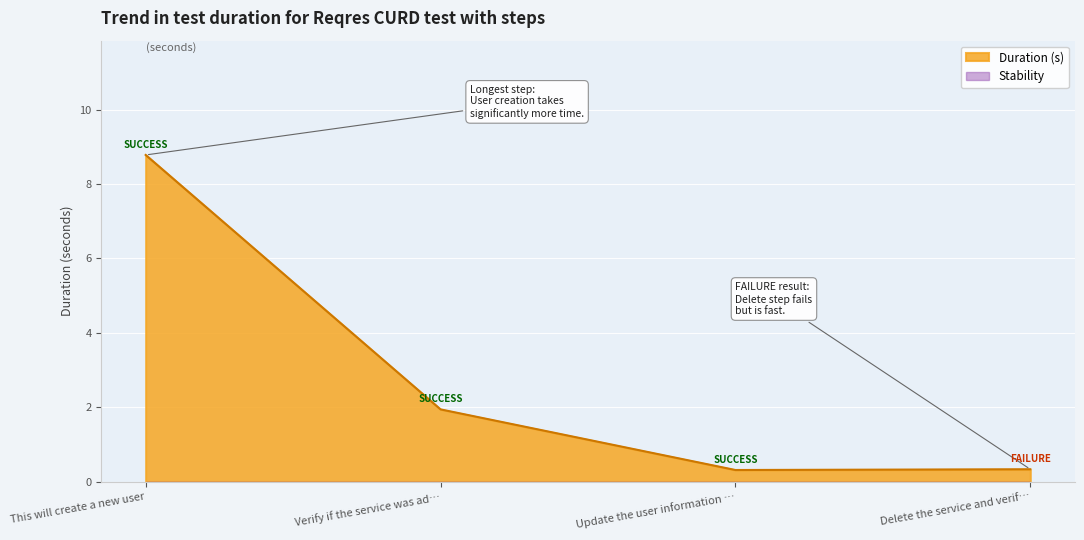

What is the maximum value shown in the chart?

8.8